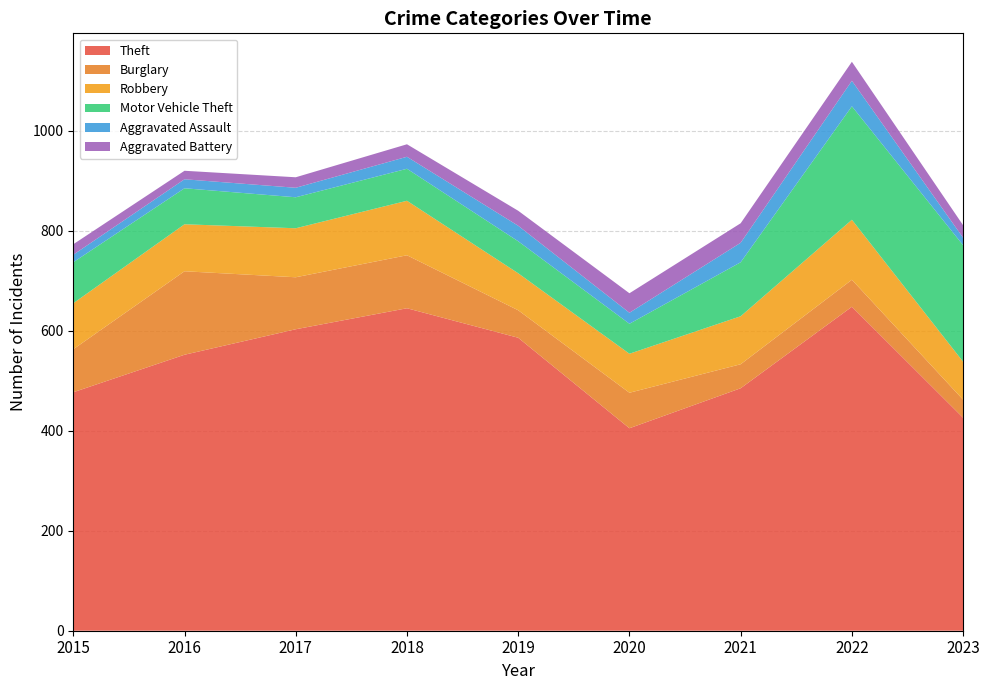

Reading left to right, transcribe all the data shown in this chart.

Theft: 477	552	603	645	586	405	485	648	426
Burglary: 86	167	104	106	55	71	48	54	36
Robbery: 92	94	98	109	74	78	96	120	76
Motor Vehicle Theft: 82	72	62	64	64	60	108	227	233
Aggravated Assault: 15	18	19	24	31	22	39	51	15
Aggravated Battery: 21	17	21	25	30	39	39	38	25